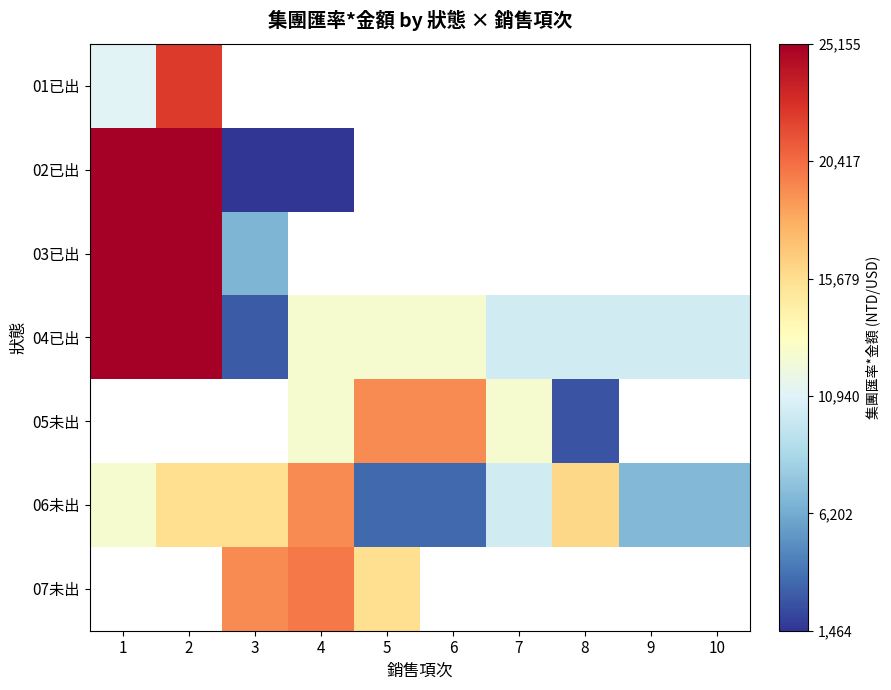

Which series has the largest range (max minus min)?

02已出